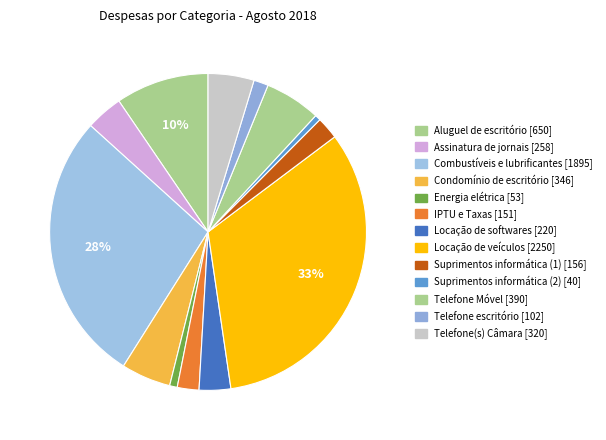

To the nearest percent, what is the difference between the largest and smallest slice percentages?

32%